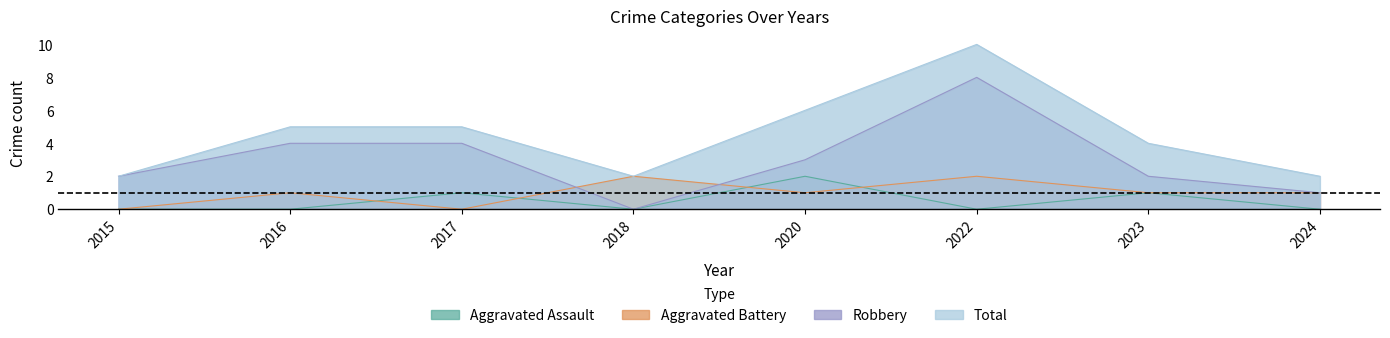

What are all the series names shown in the legend?

Aggravated Assault, Aggravated Battery, Robbery, Total